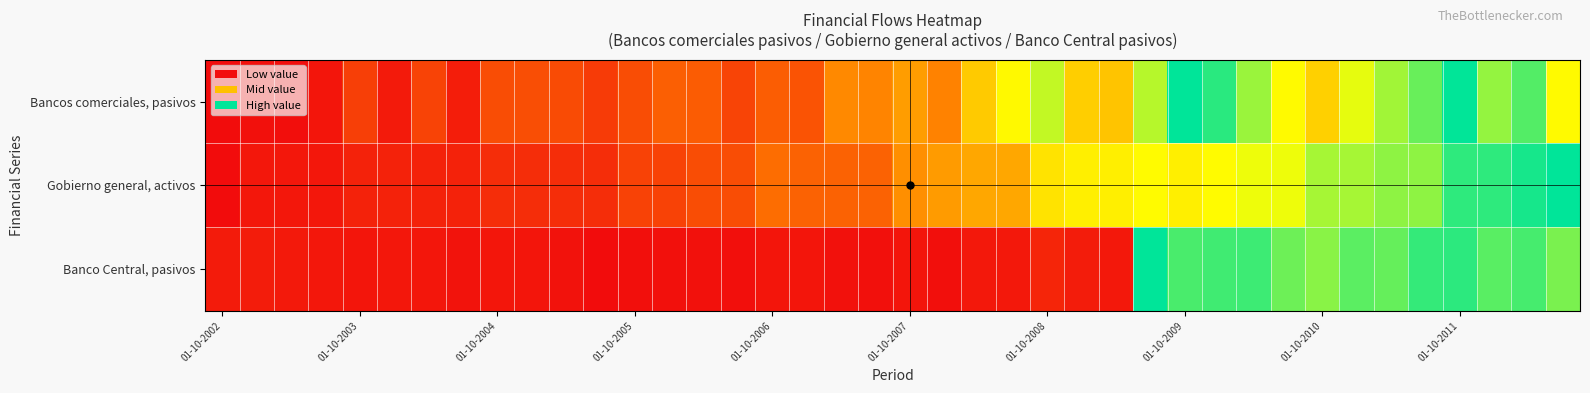

List the series in order of their peak value, highest first.

Bancos comerciales, pasivos, Gobierno general, activos, Banco Central, pasivos